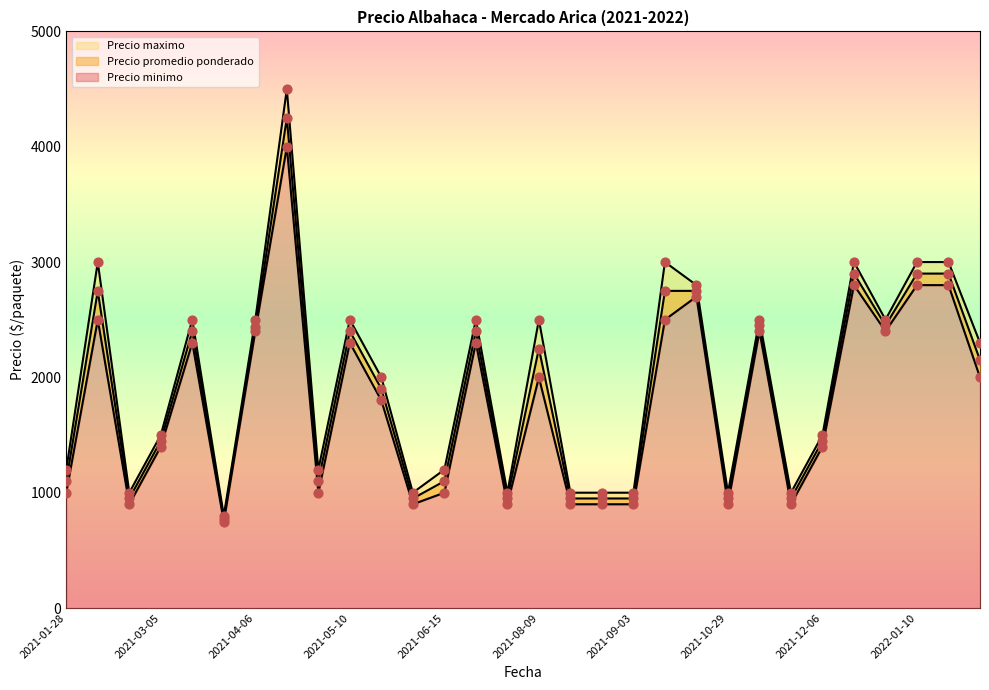

Which series reaches the minimum Y coordinate?

Precio minimo